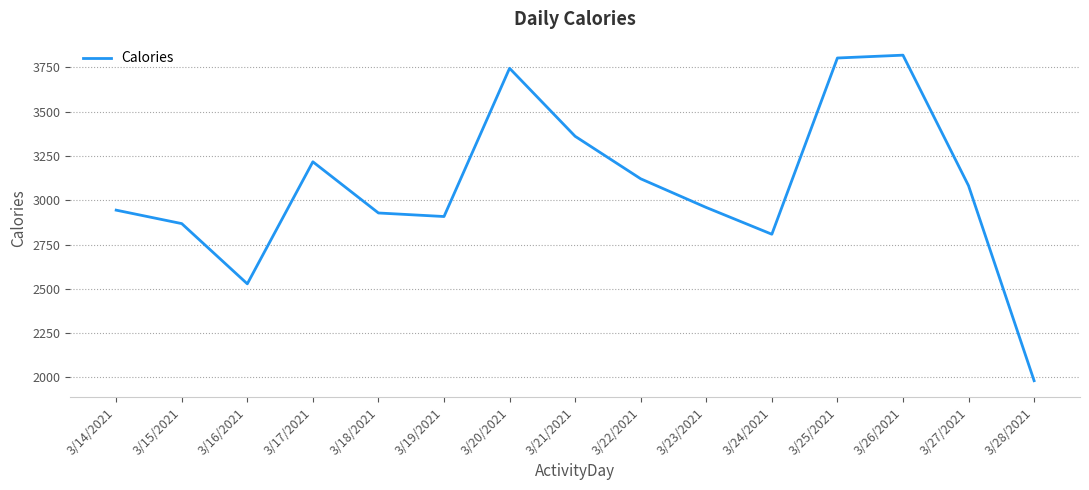

The chart shows a value of 1720 at 3/22/2021. True or false?

False